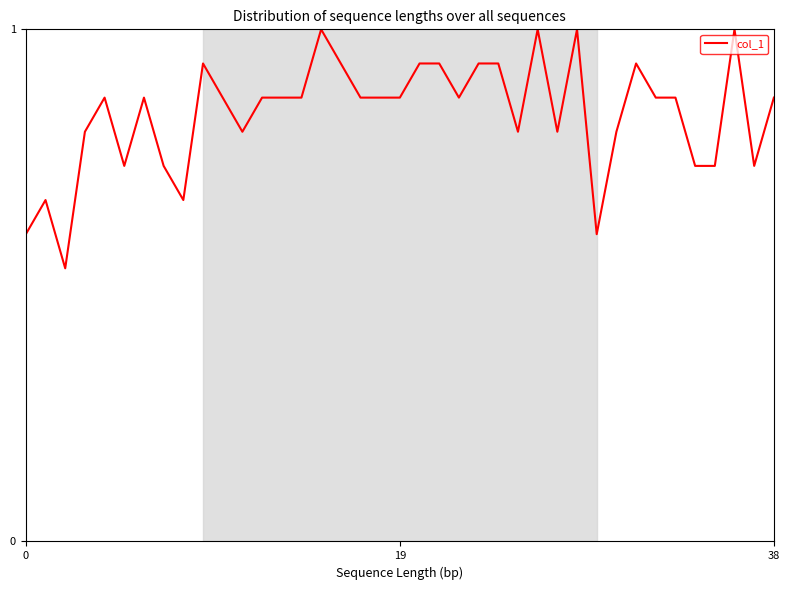

What is the greatest value displayed?

1.0